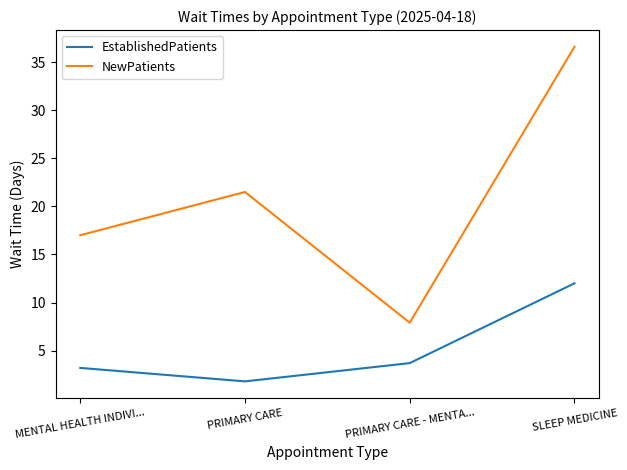

True or false: EstablishedPatients and NewPatients cross at least once.

False